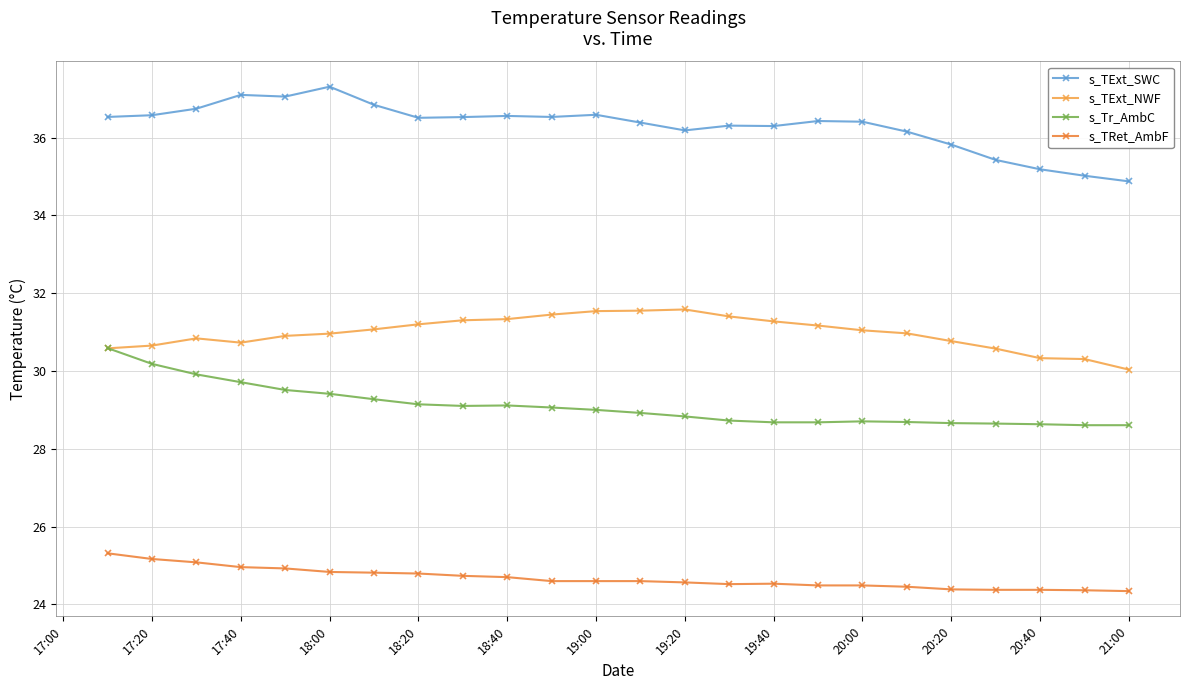

How many lines are shown in the chart?

4